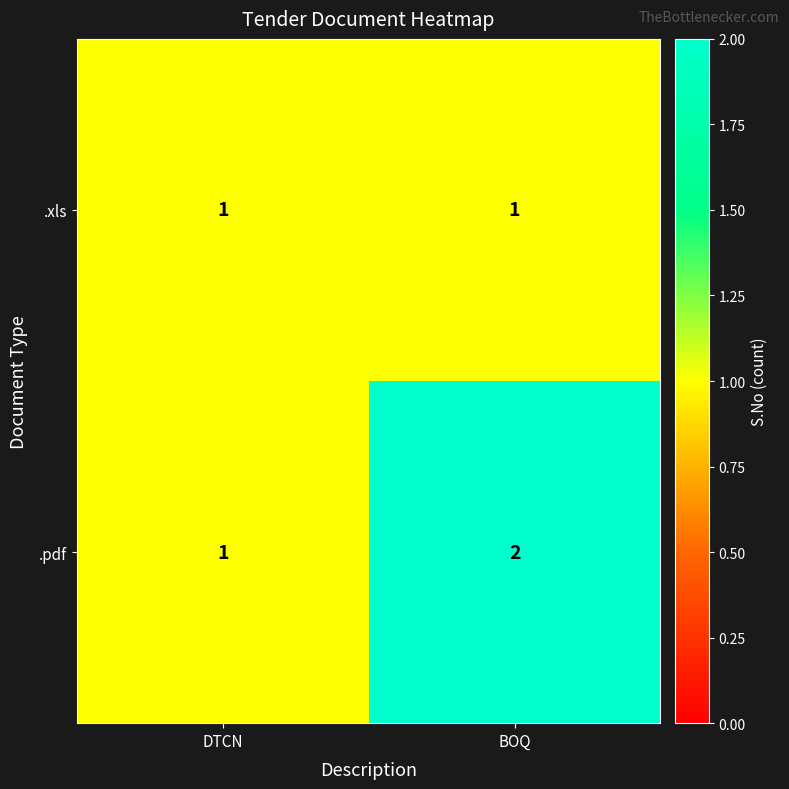

What is the total value across all series at DTCN?

2